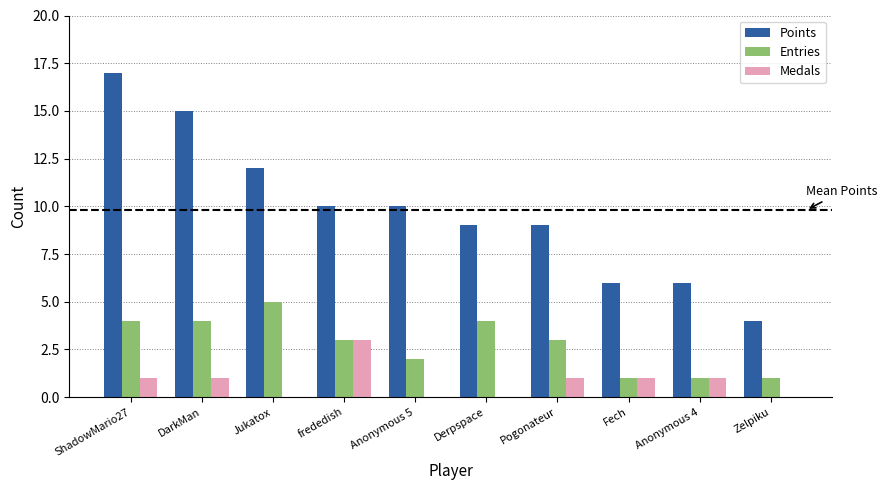

What are all the series names shown in the legend?

Points, Entries, Medals